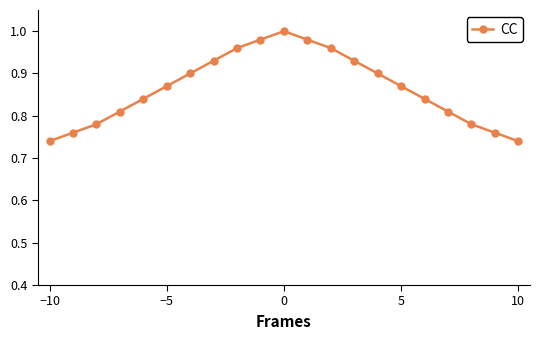

How many points are higher than both their immediate neighbors (excluding endpoints)?

1